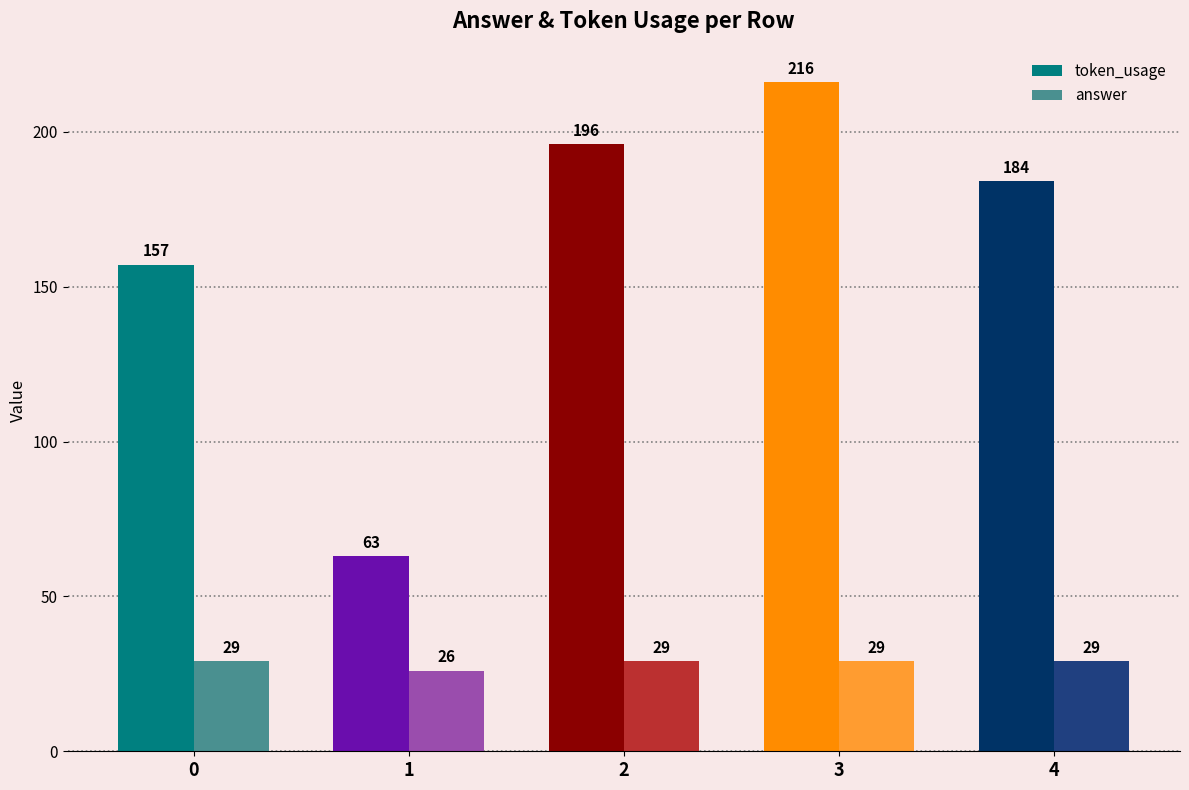

Reading right to left, what are all the values shown in this chart?

token_usage: 4=184	3=216	2=196	1=63	0=157
answer: 4=29	3=29	2=29	1=26	0=29